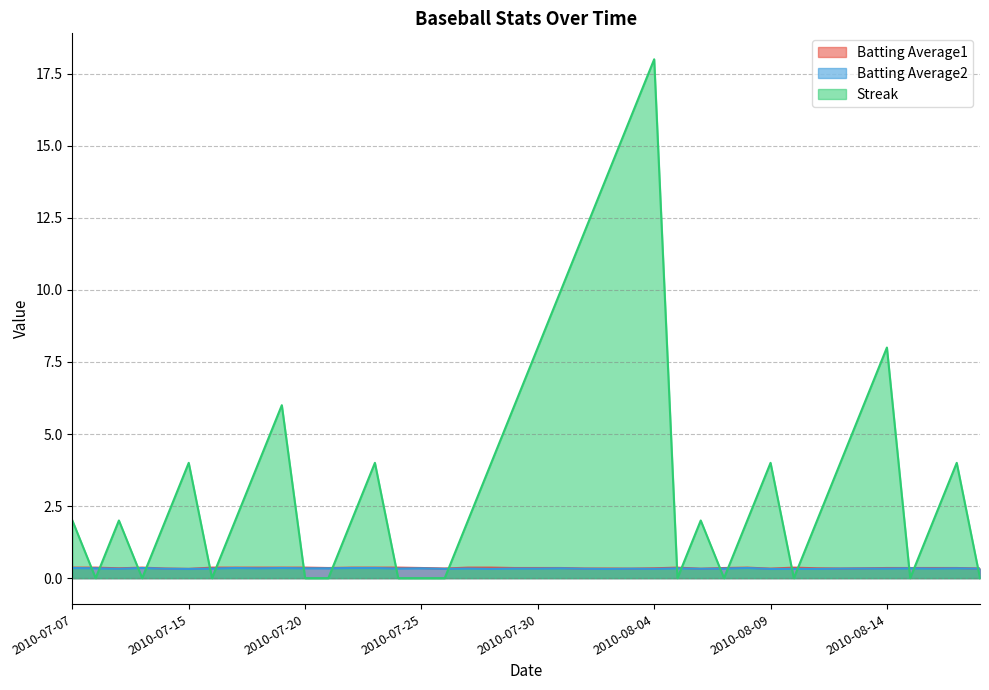

At which category does Batting Average1 reach its first local peak?

2010-07-10